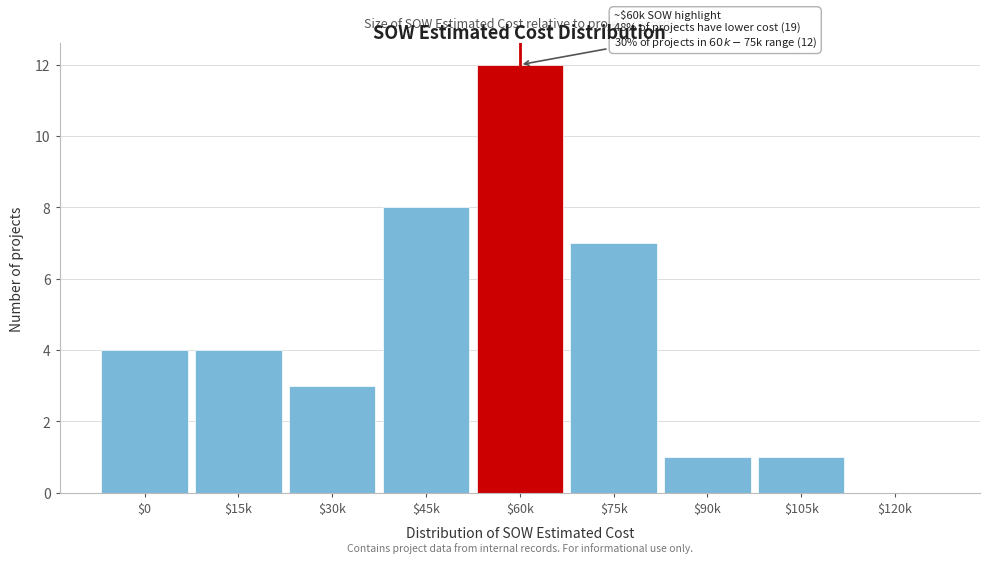

Is it true that the value at $30k is 1?

False